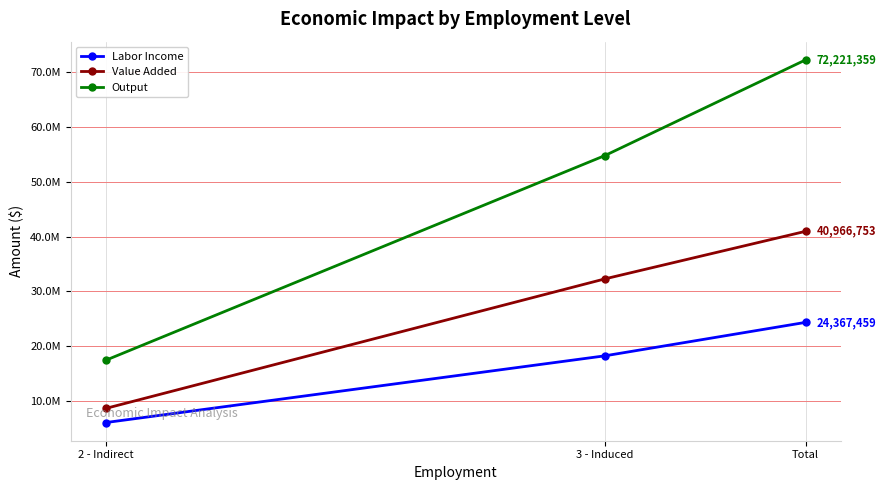

Does the chart display data point markers on the line(s)?

Yes